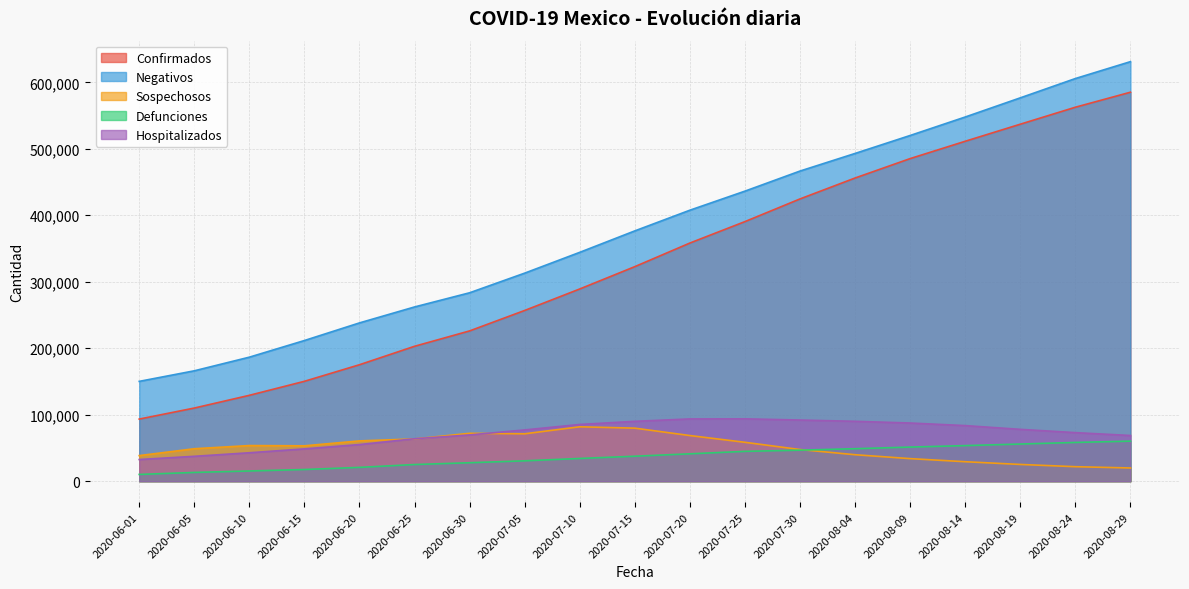

What is the average value of the Defunciones series?

36485